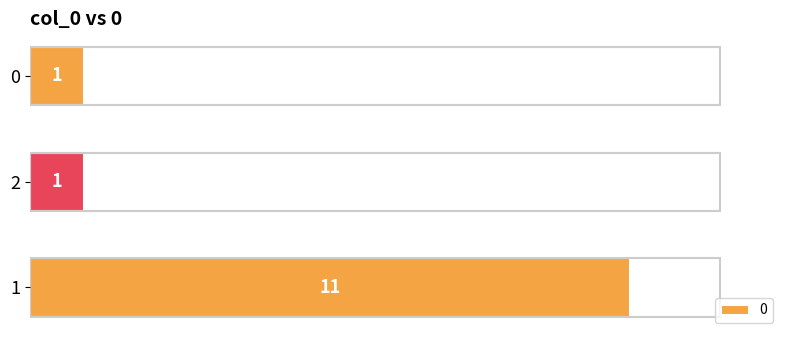

What is the maximum value shown in the chart?

11